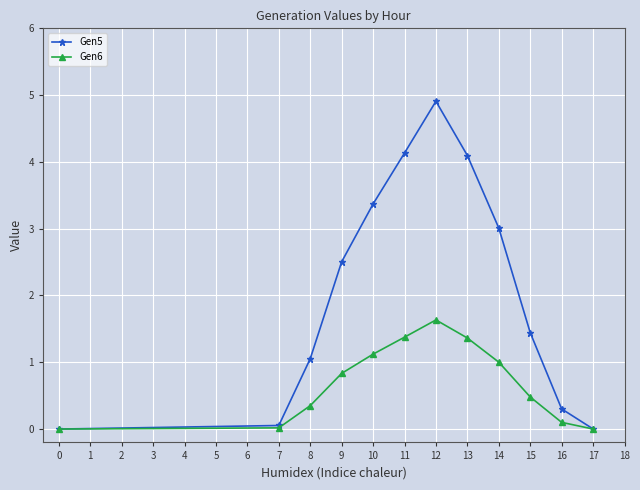

True or false: Gen6 has a value of 1.4 at 13.

True